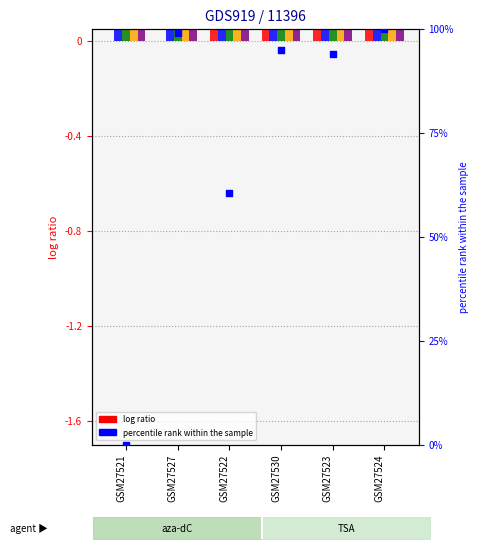

At which category is the sum across all series the highest?

GSM27524